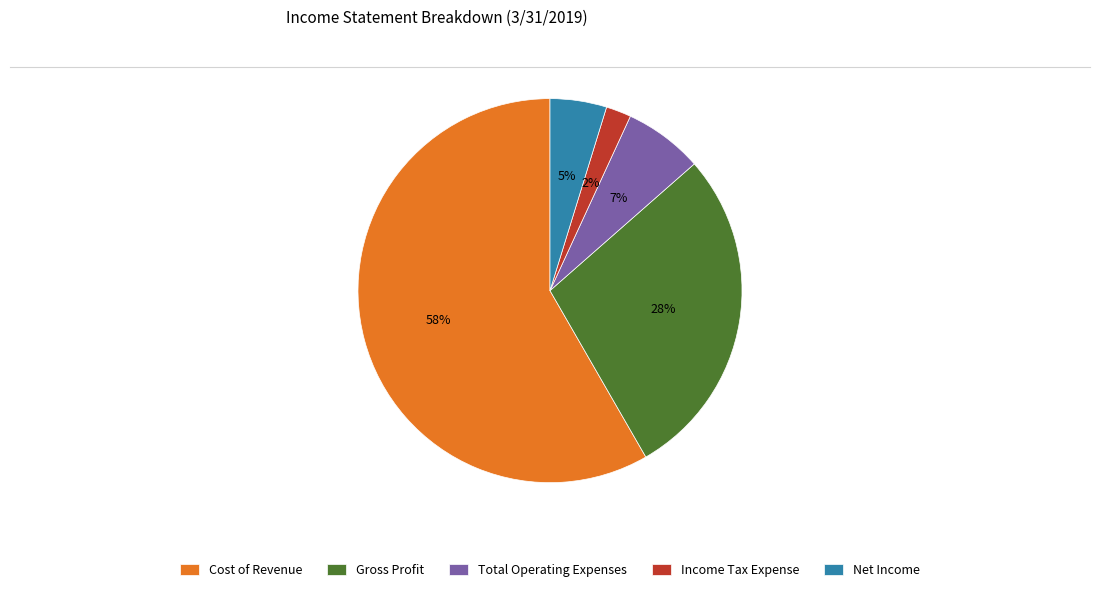

Which slice is the largest?

Cost of Revenue